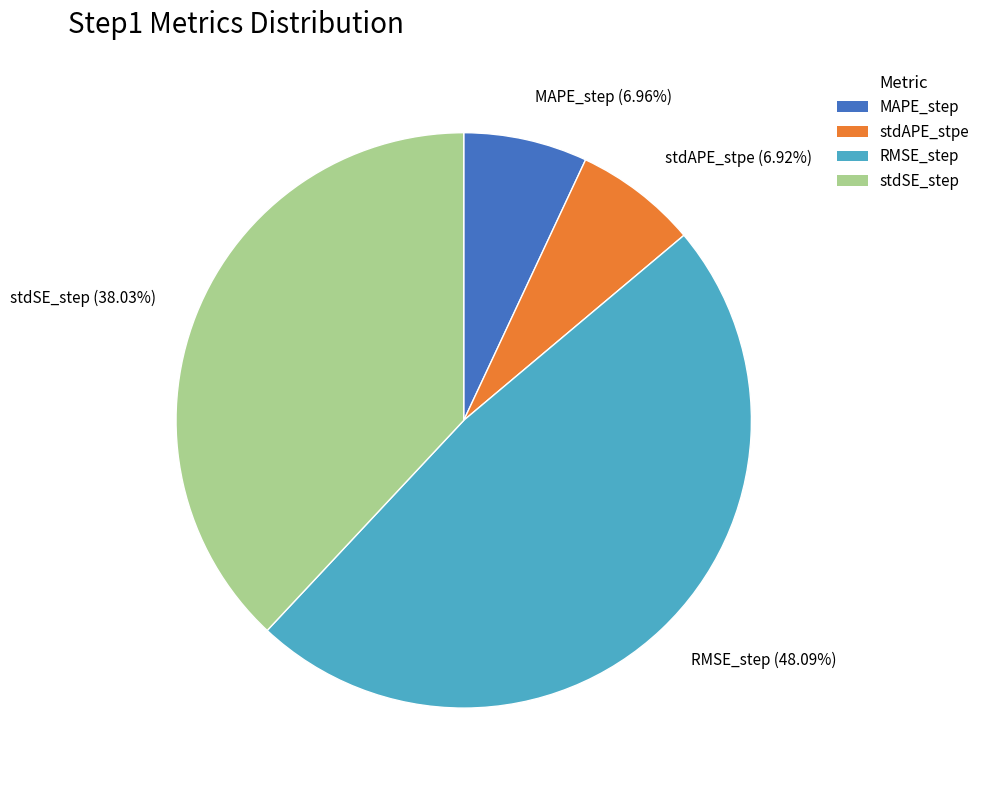

Does any single category account for the majority?

No